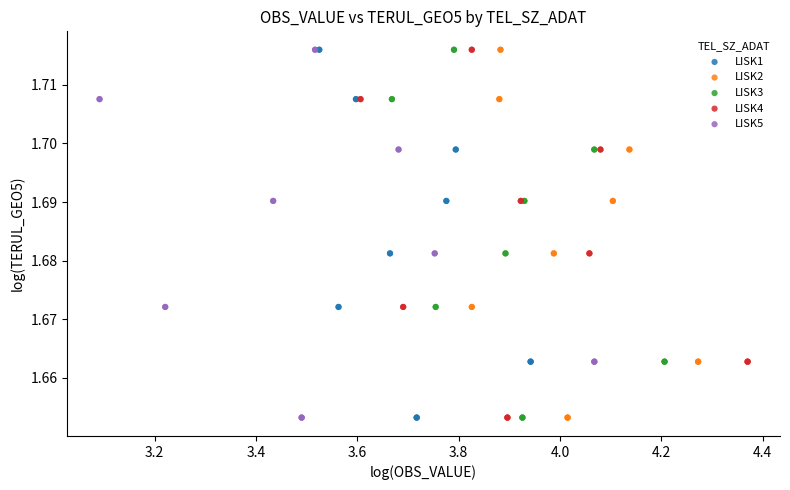

What are all the series names shown in the legend?

LISK1, LISK2, LISK3, LISK4, LISK5